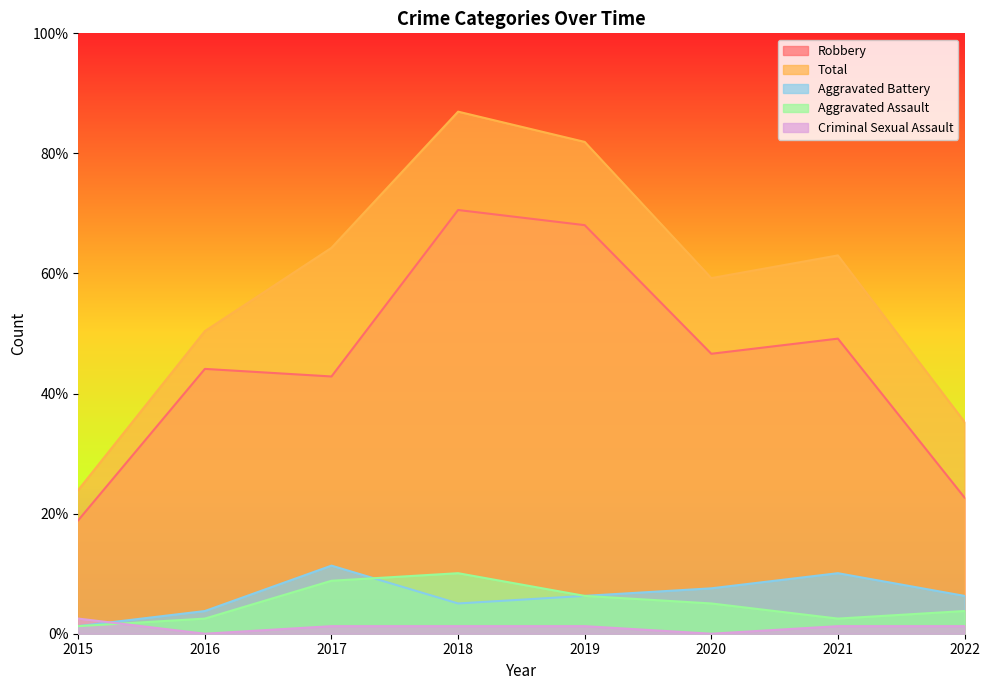

What are all the series names shown in the legend?

Robbery, Total, Aggravated Battery, Aggravated Assault, Criminal Sexual Assault